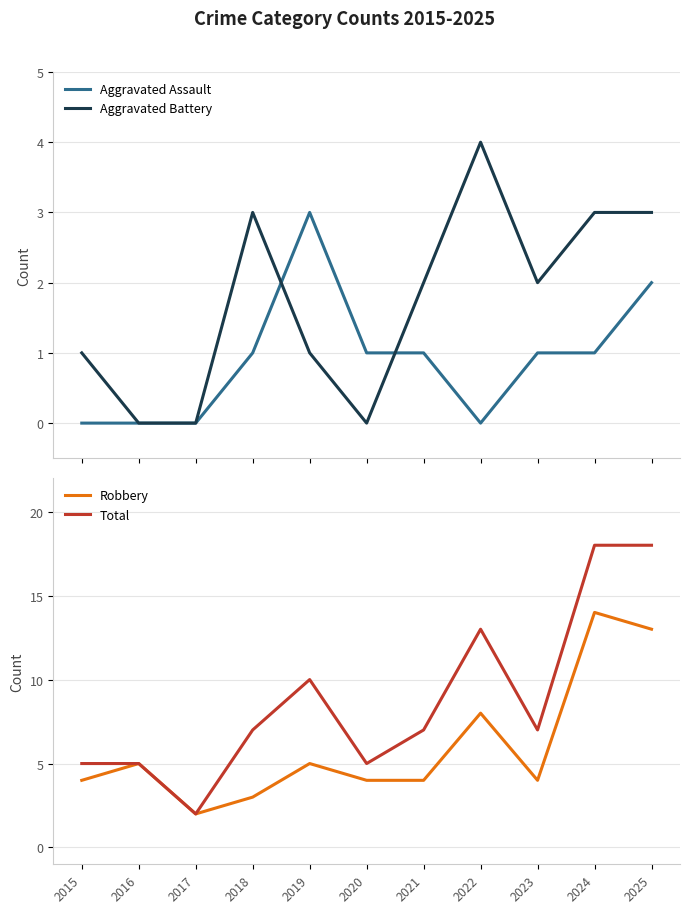

What are all the series names shown in the legend?

Aggravated Assault, Aggravated Battery, Robbery, Total